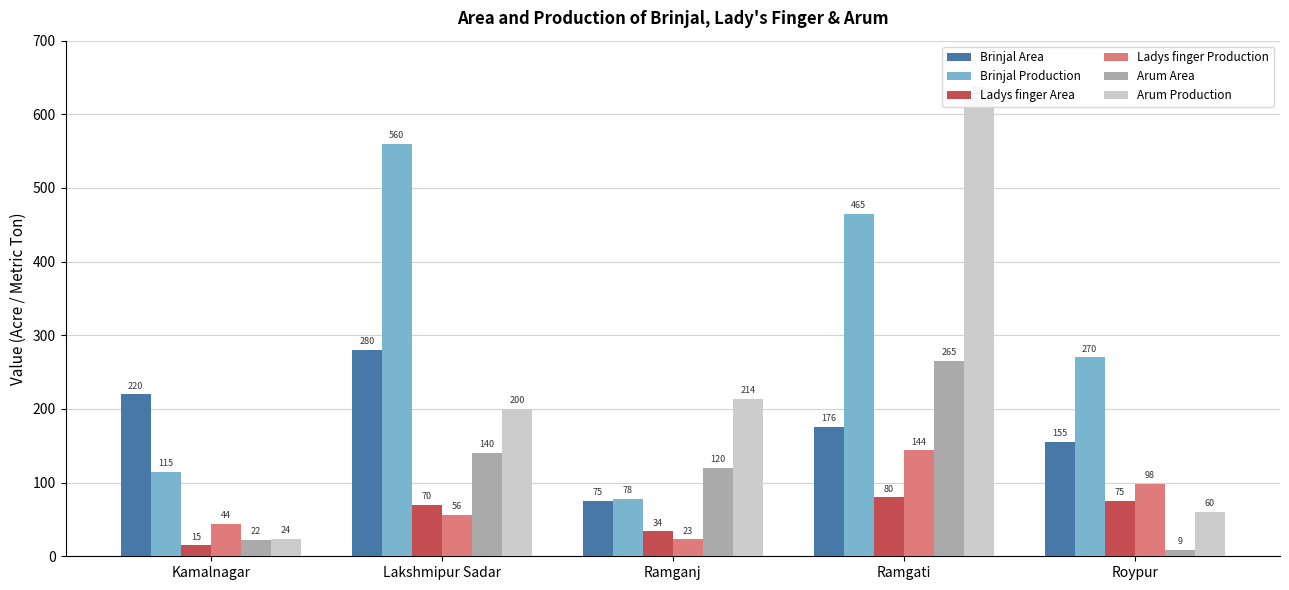

How many bars are there in each group?

6